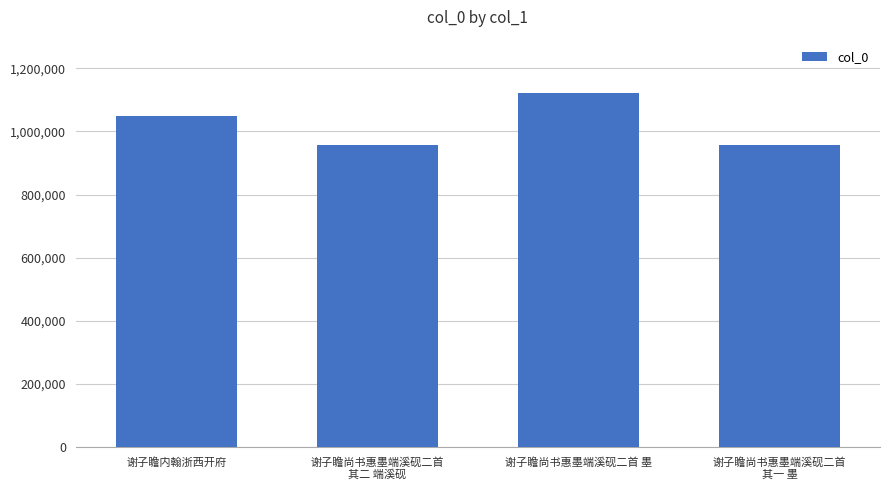

What is the label of the 2nd bar from the left?

谢子瞻尚书惠墨端溪砚二首
其二 端溪砚